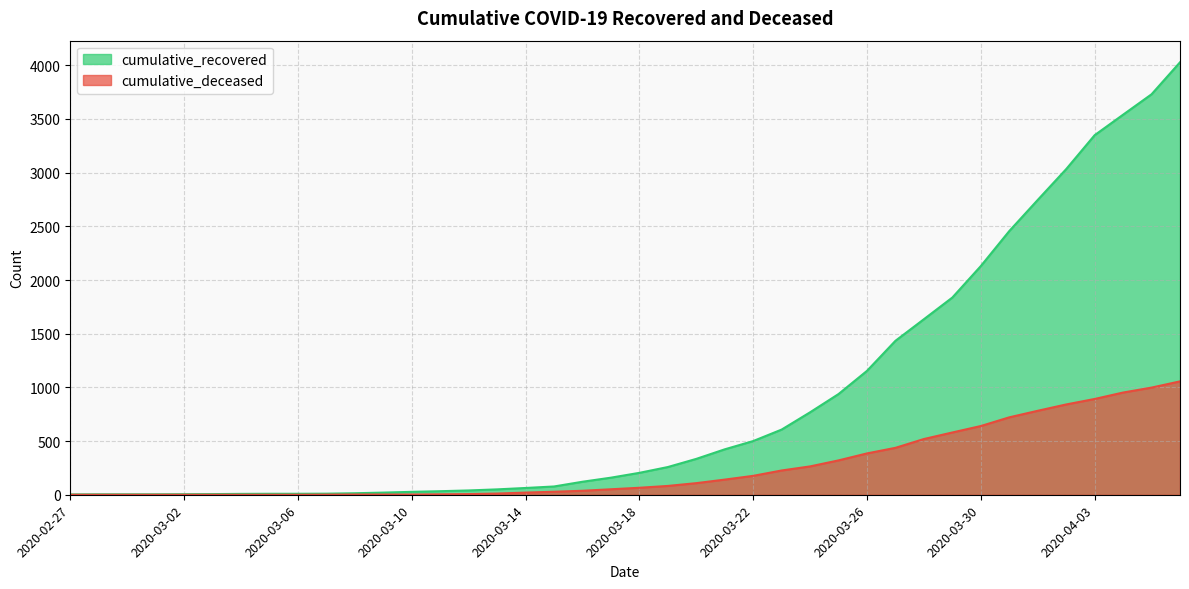

Where does the cumulative_deceased series first go above 65?

2020-03-19